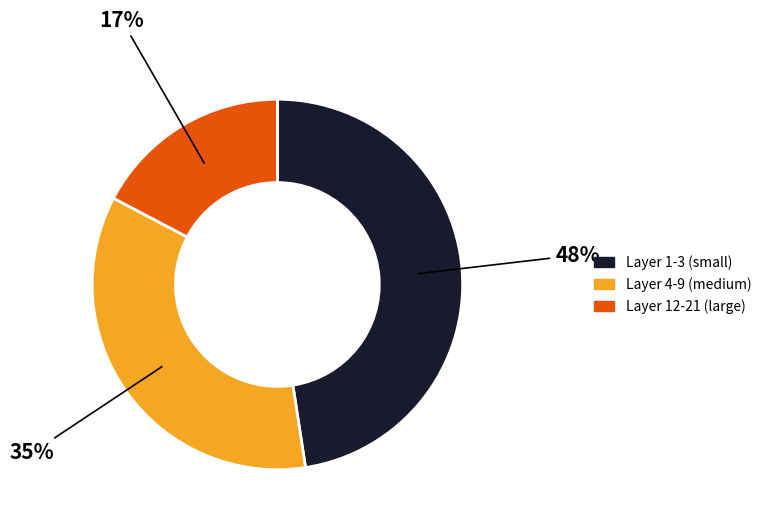

To the nearest percent, what is the average slice percentage?

33%